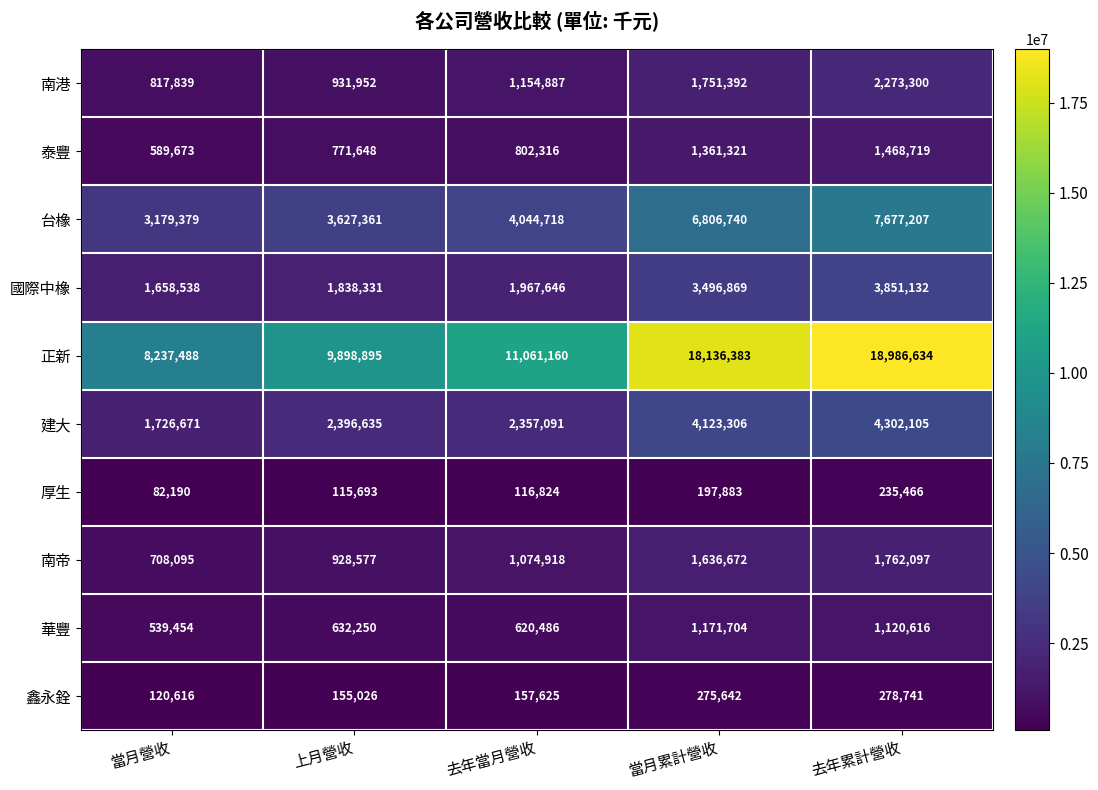

Count the number of categories in the chart.

5